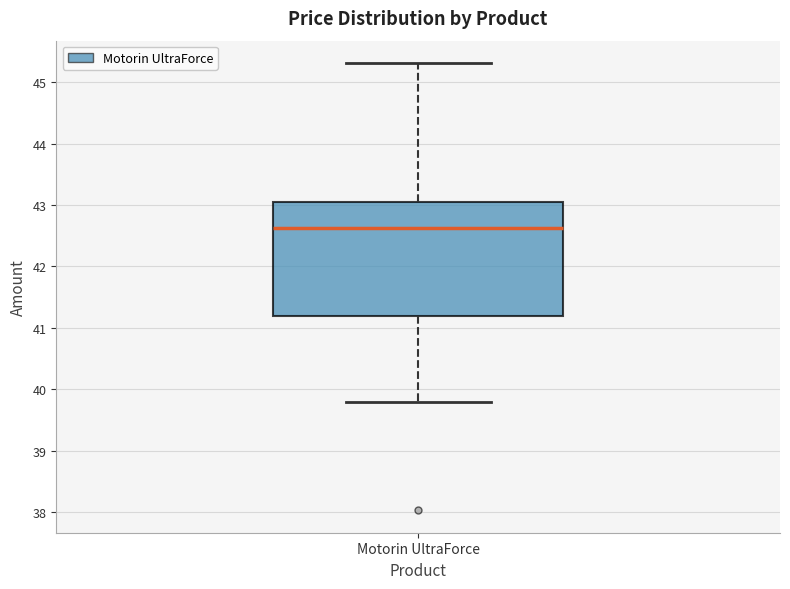

Read this box plot against the y-axis: the position of the median line, the range covered by the box, and the ends of both whiskers. The values are not printed on the chart, so give them approximately, as read against the axis.

median 42.6, box 41.2 to 43.0, whiskers 39.8 to 45.3